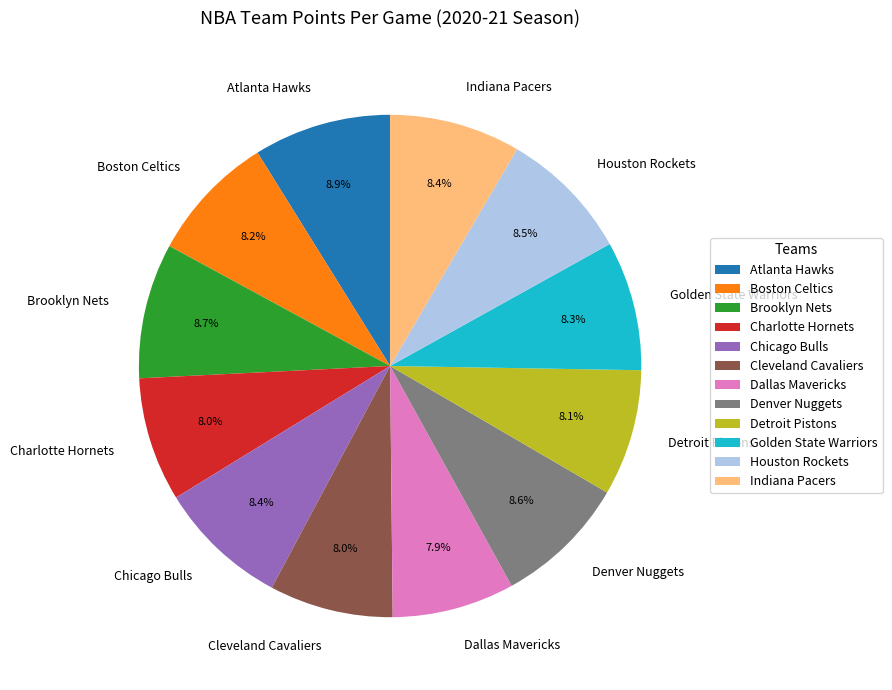

Which has a higher value, Houston Rockets or Cleveland Cavaliers?

Houston Rockets